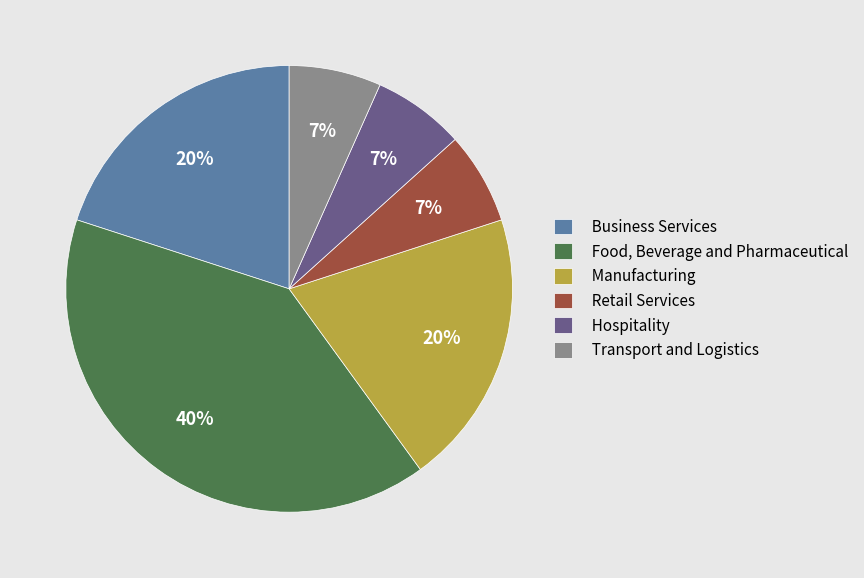

Do Manufacturing and Food, Beverage and Pharmaceutical together represent more than half of the pie?

Yes